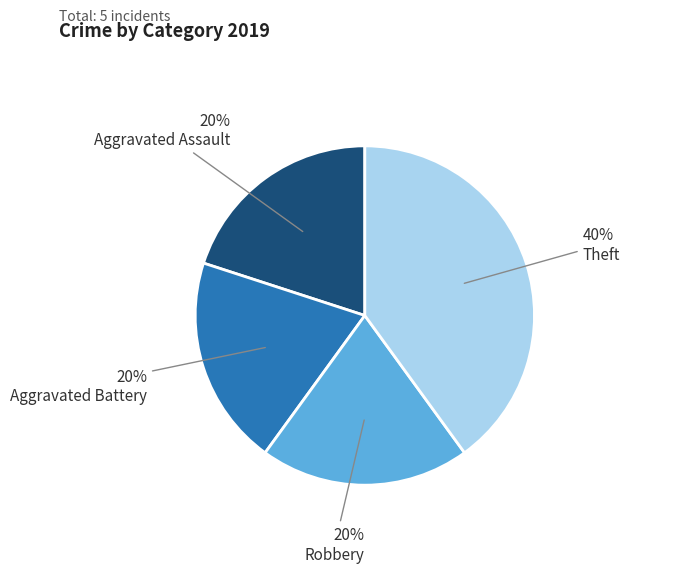

To the nearest percent, what is the average slice percentage?

25%